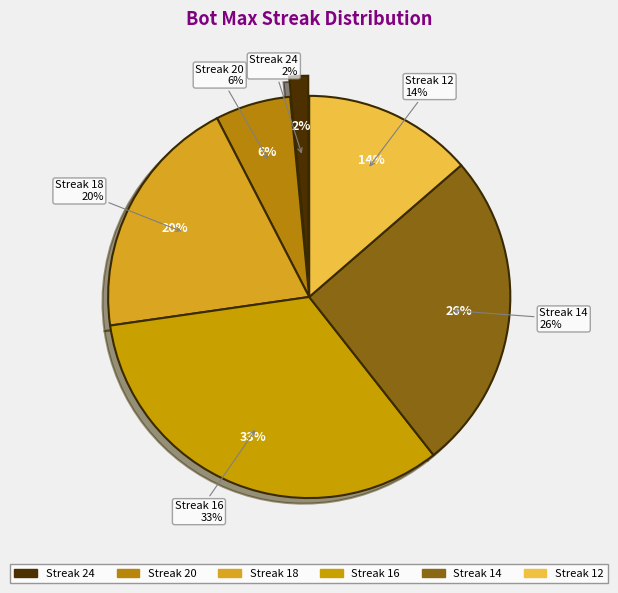

Is the sum of 20 and 14 greater than half?

No